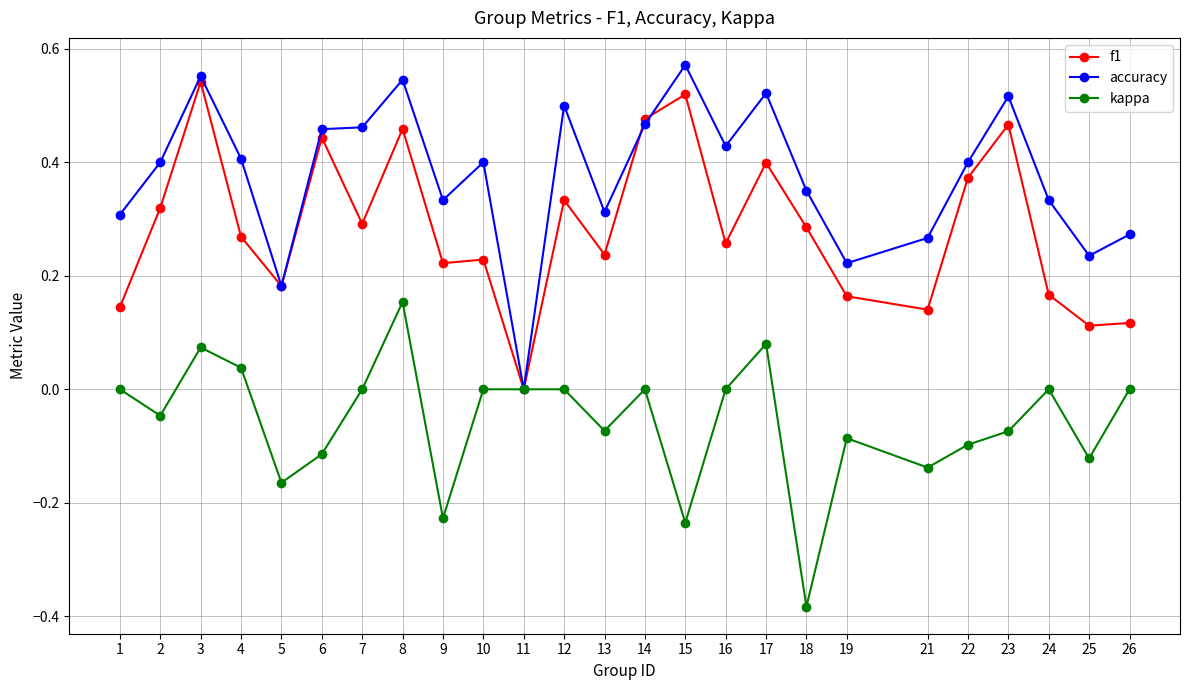

Where is the first local minimum for f1?

5